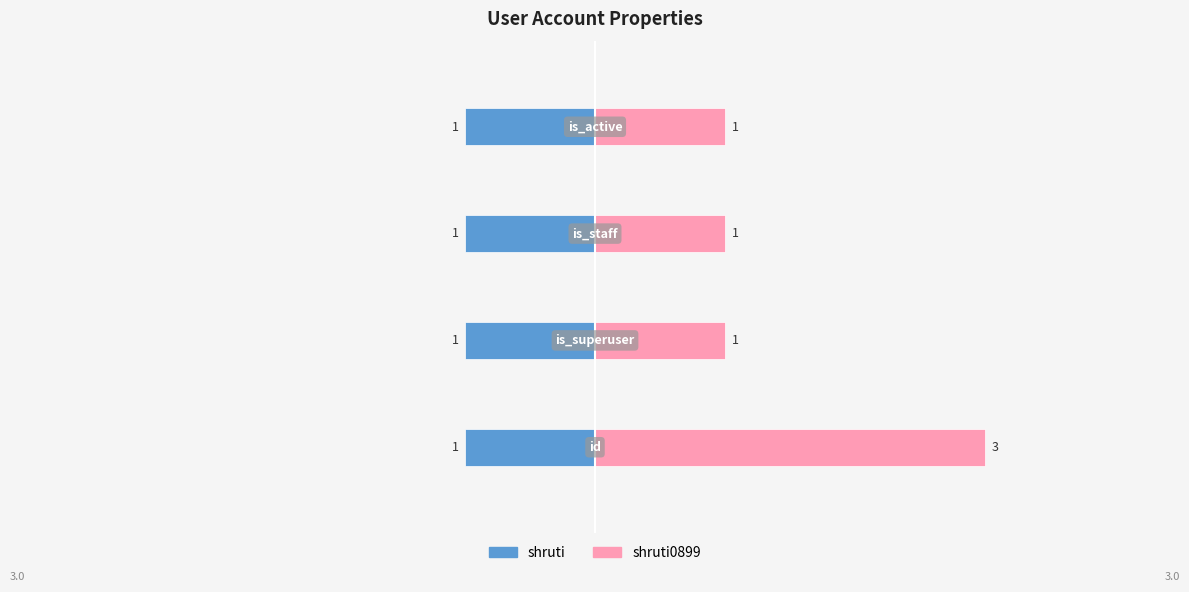

Which series has the largest range (max minus min)?

shruti0899